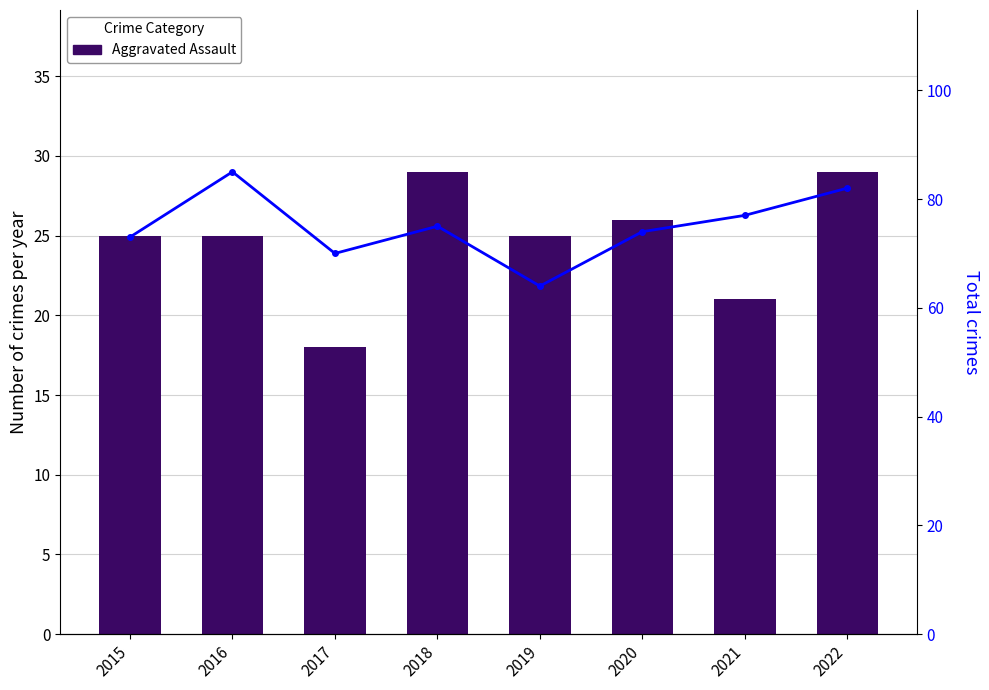

What is the sum of the Aggravated Assault values at 2019 and 2020?

51